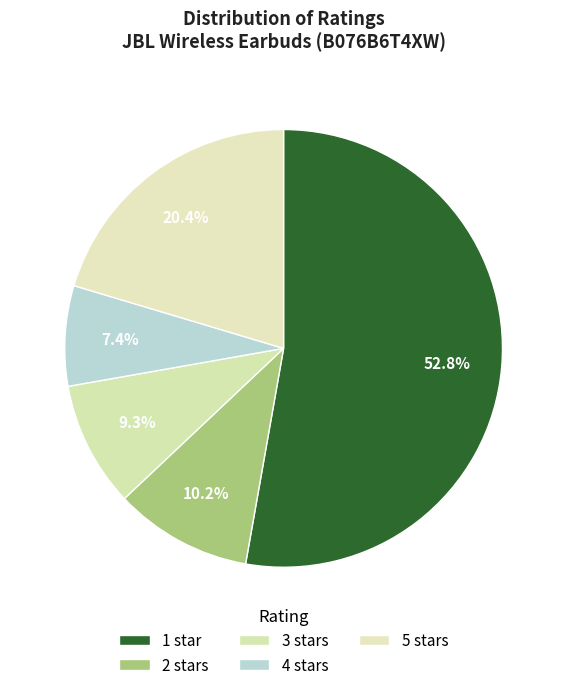

To the nearest percent, what percentage of the pie is 1 star?

53%